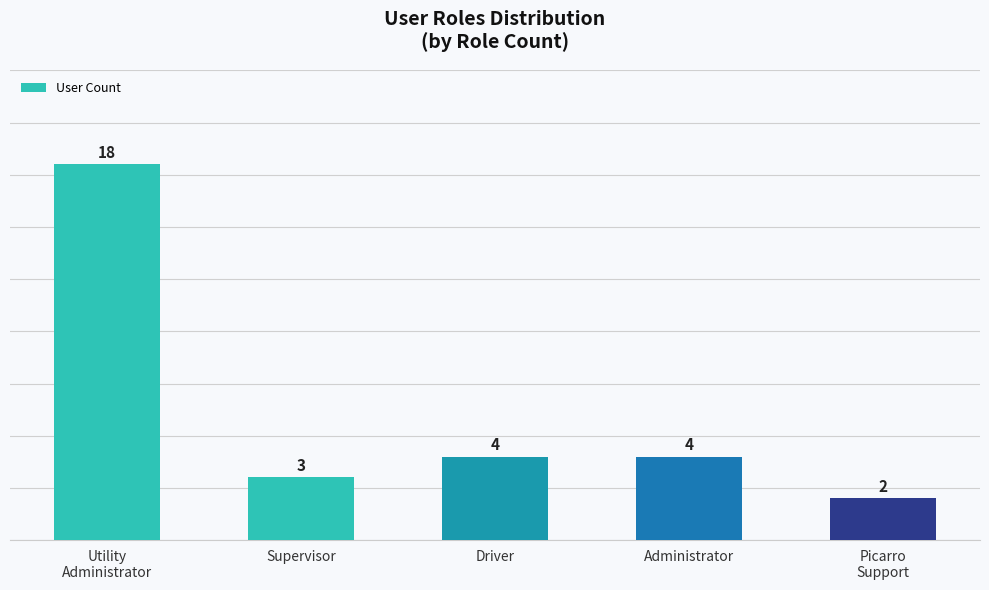

What is the difference between the values at Picarro
Support and Driver?

2